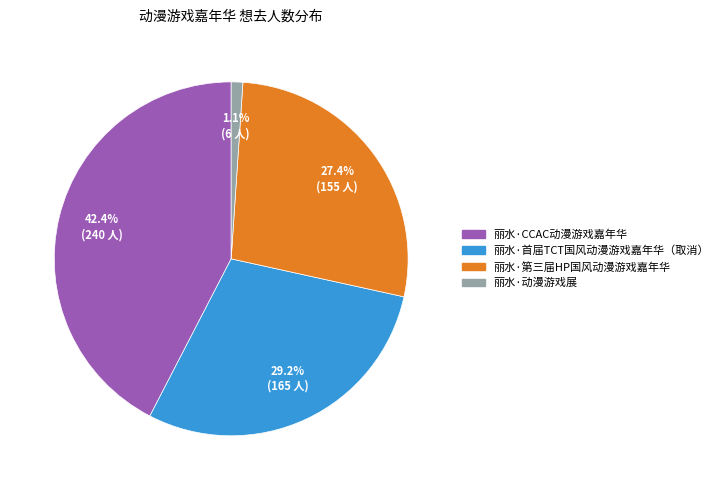

To the nearest percent, what portion does 丽水·动漫游戏展 represent?

1%